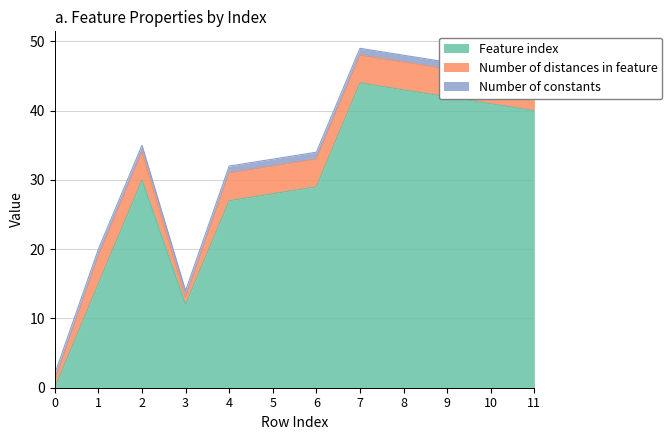

True or false: Number of constants has a value of 1 at 2.

True